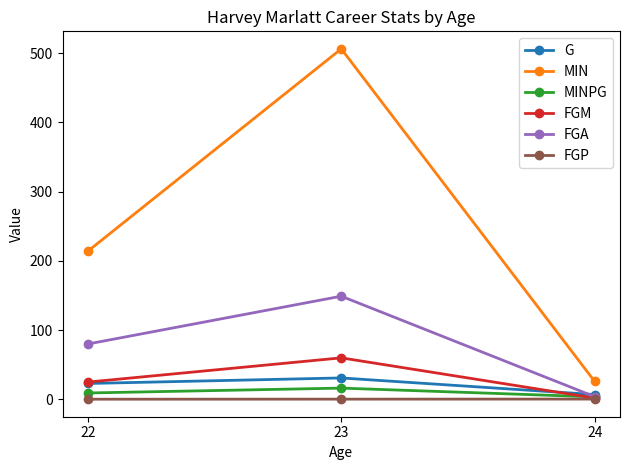

True or false: FGP has a value of 0.4 at 23.

True